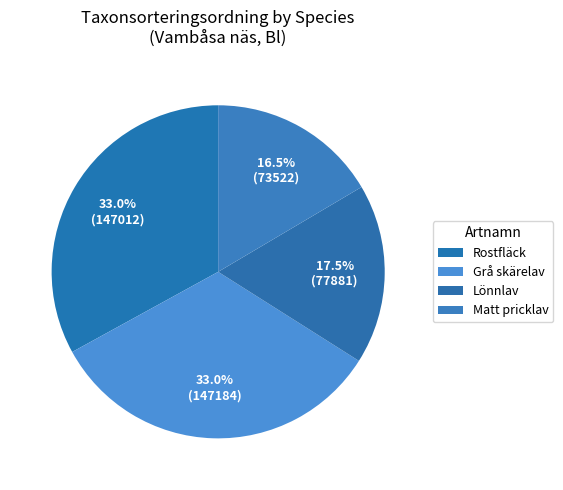

Count the number of slices in the pie.

4